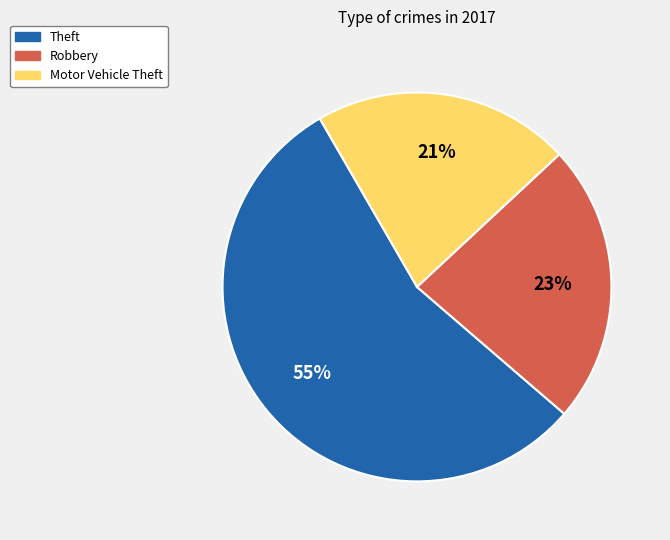

To the nearest percent, what is the average slice percentage?

33%